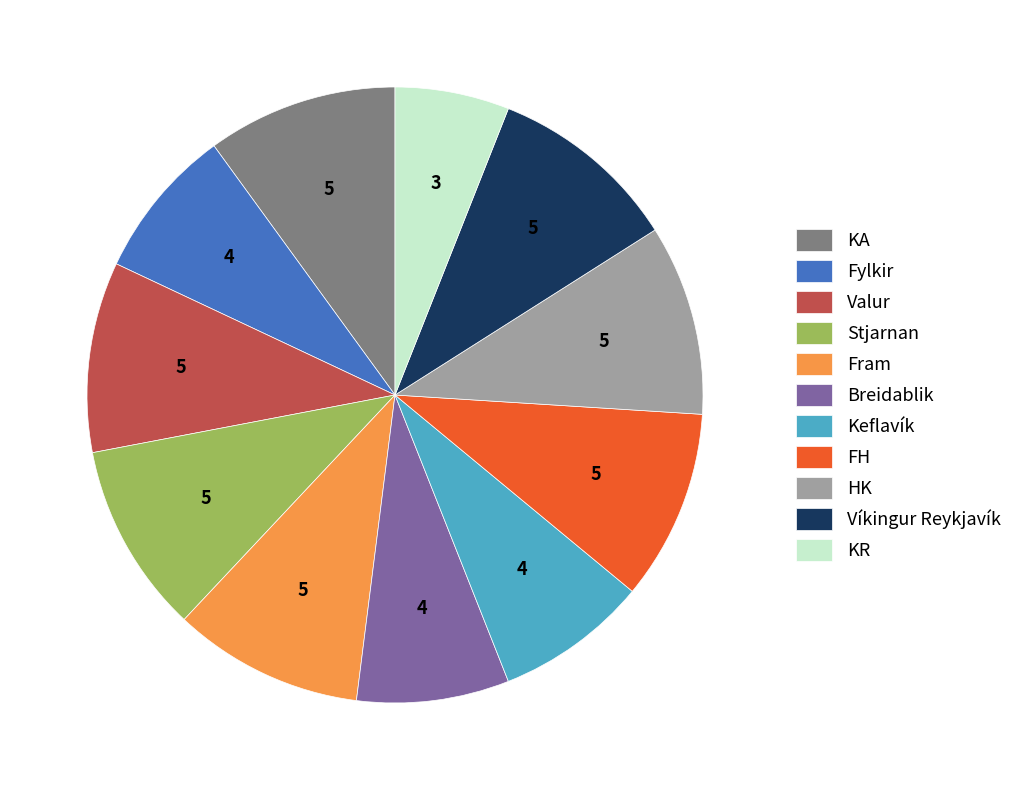

How many segments does this pie chart have?

11